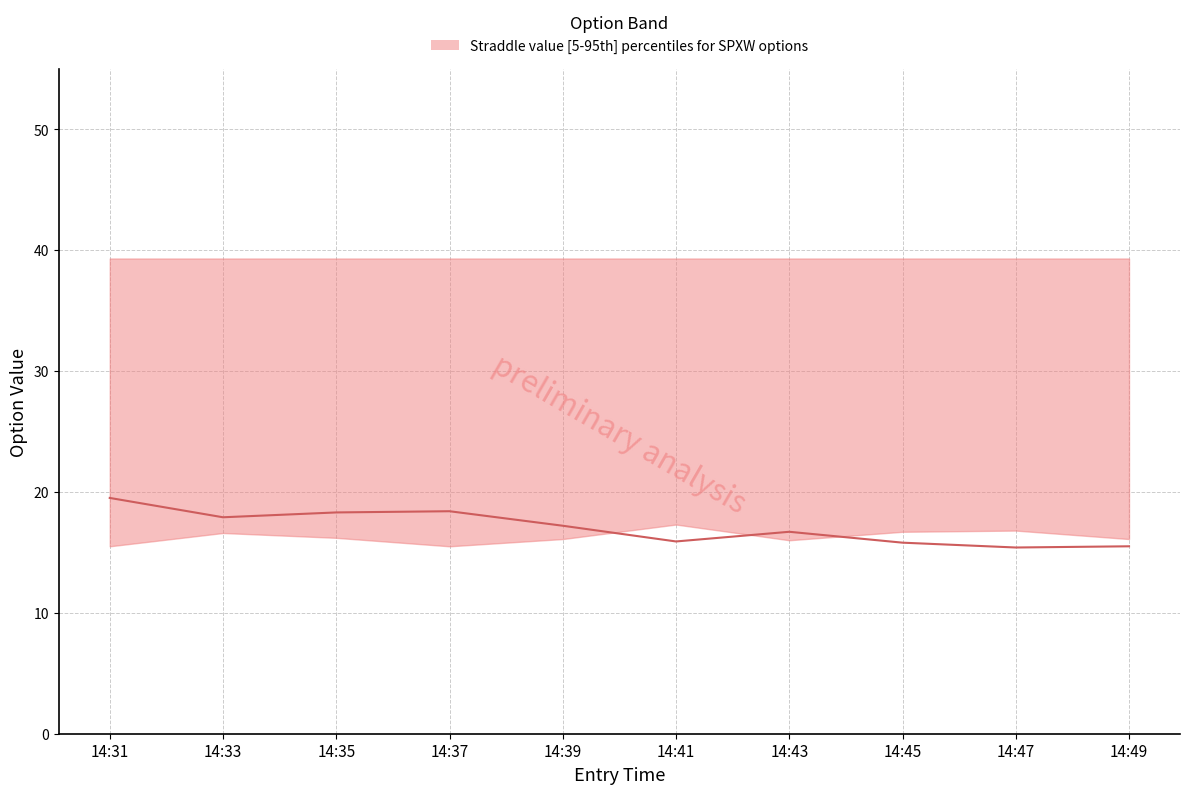

The value at 14:41 is 8.4. True or false?

False